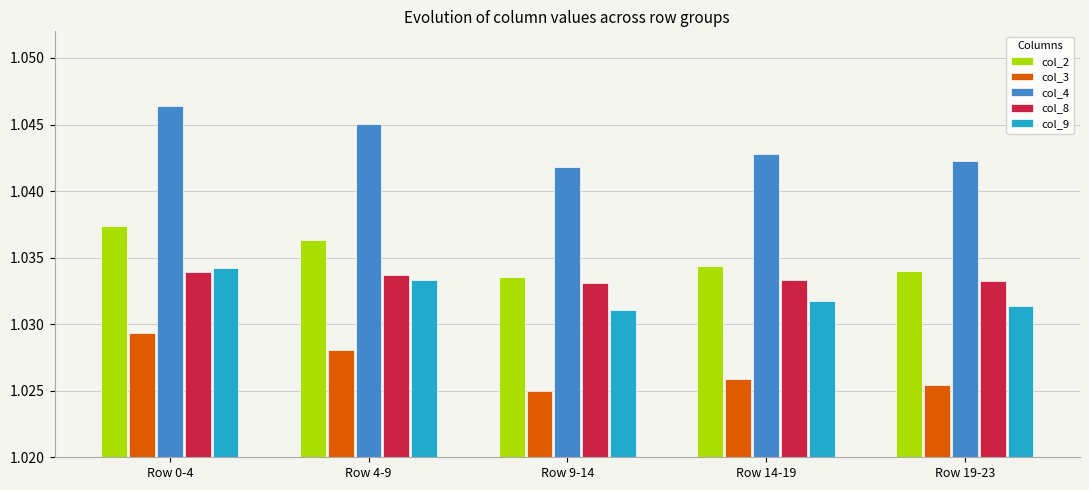

Which series has the largest range (max minus min)?

col_4